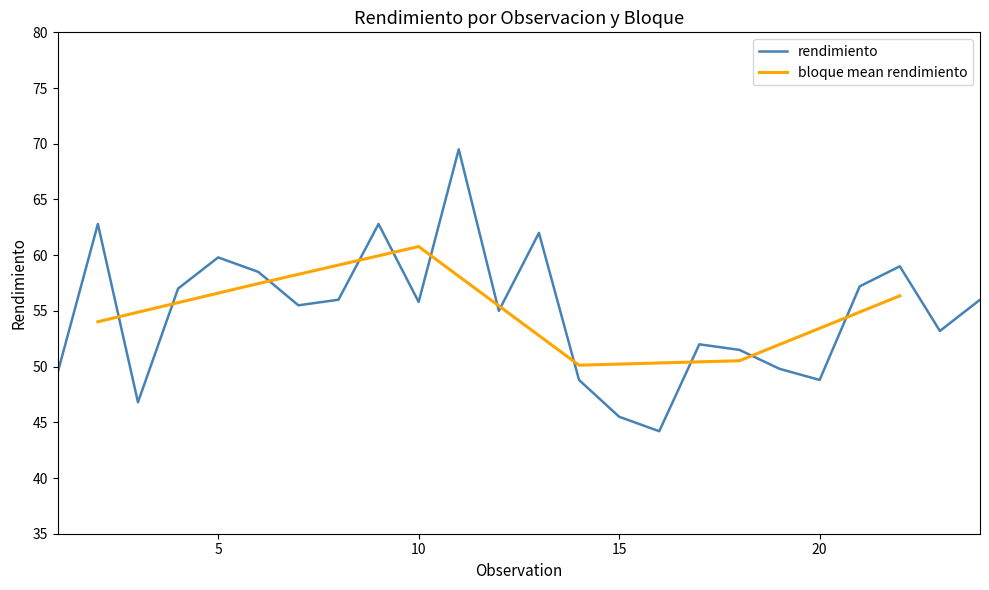

How many points are higher than both their immediate neighbors (excluding endpoints)?

7